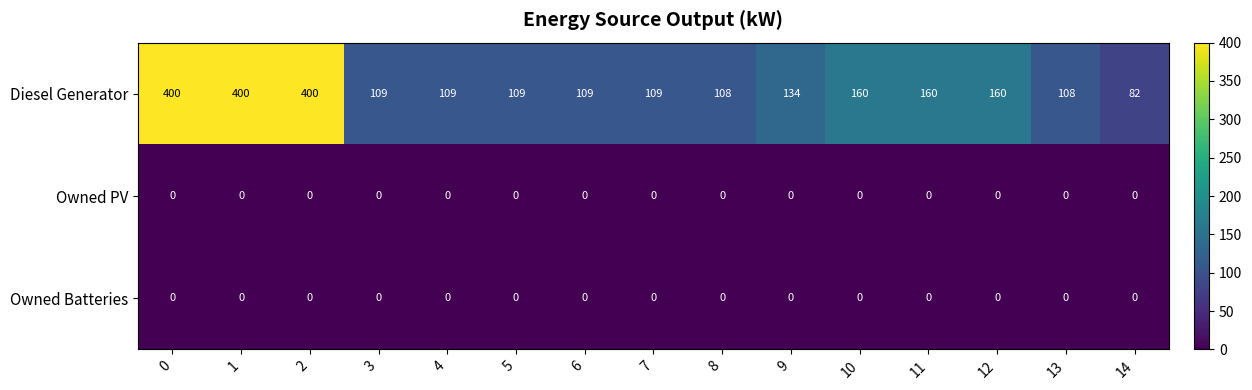

Which series changed the most between 0 and 10?

Diesel Generator